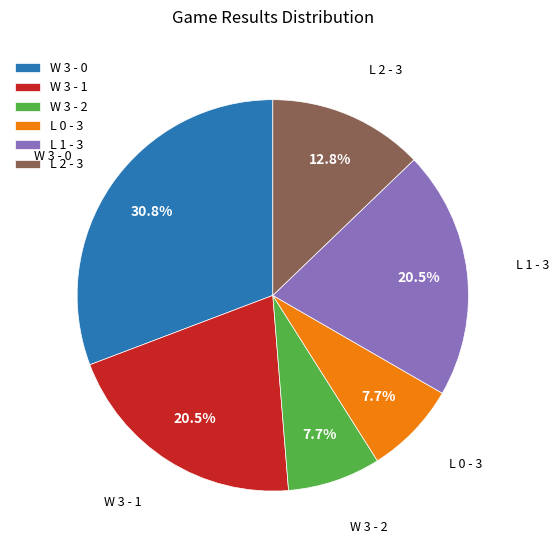

Is it true that L 2 - 3 is 1% of the pie?

False